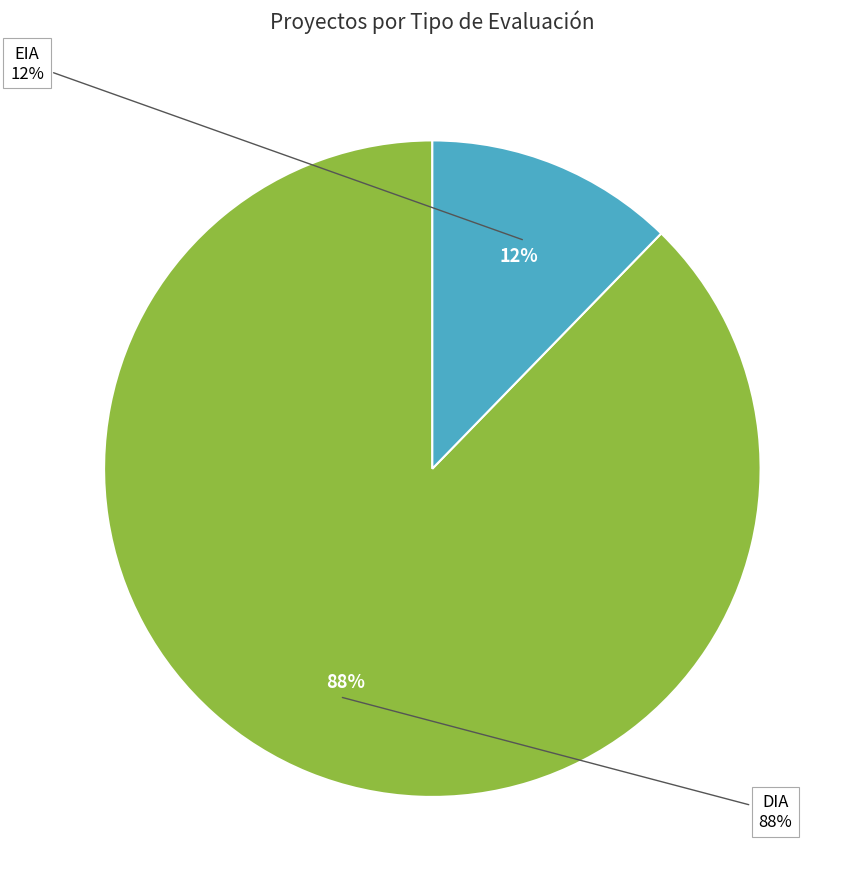

What is the largest slice in the pie chart?

DIA